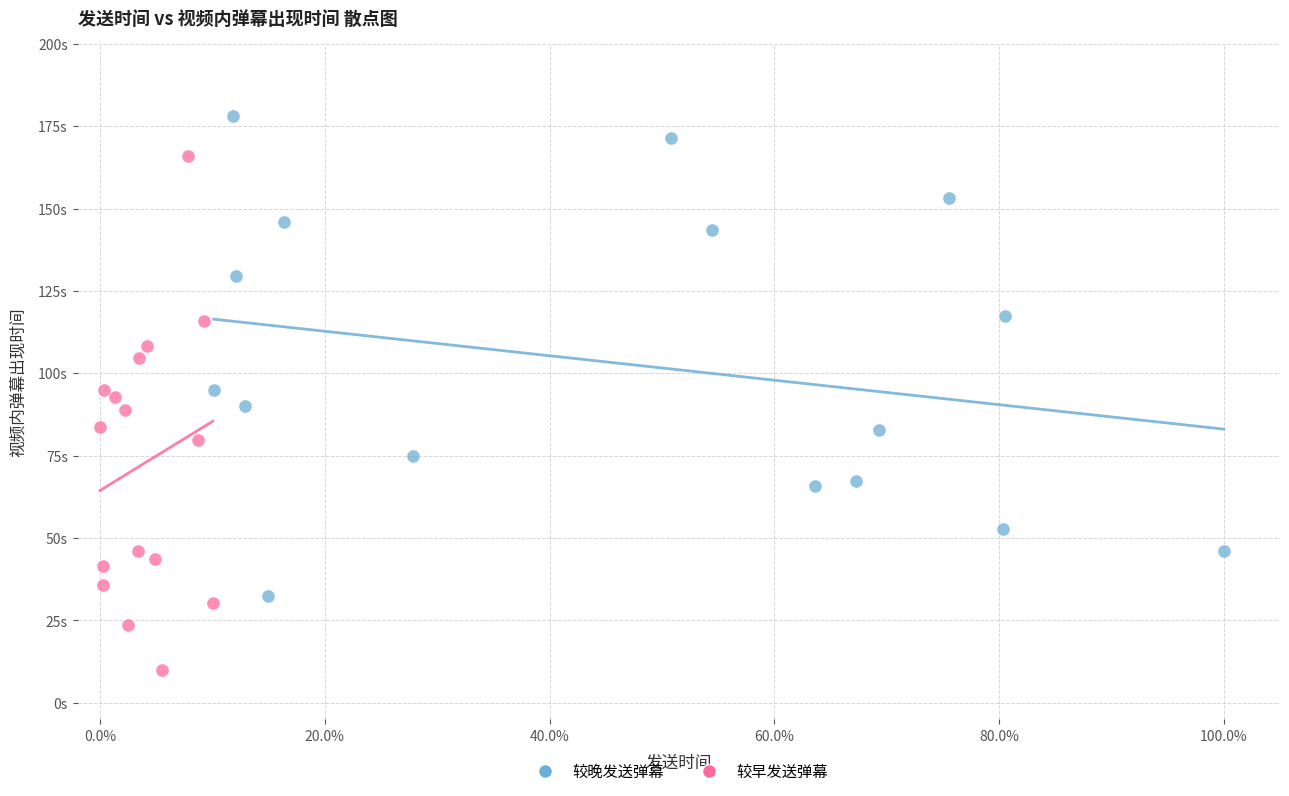

Which series contains the highest Y value?

较晚发送弹幕